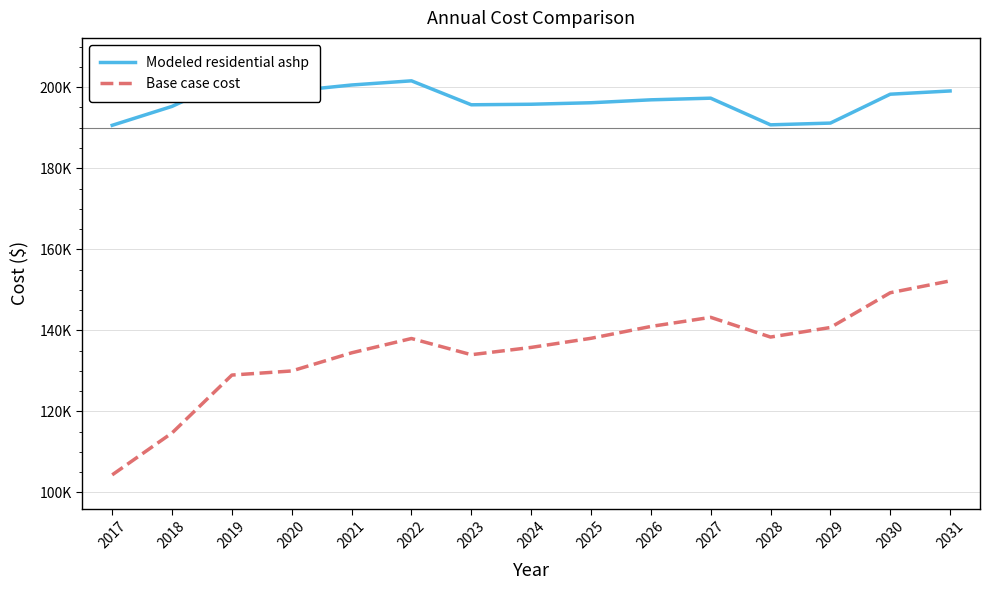

What is the greatest value displayed?

202075.7